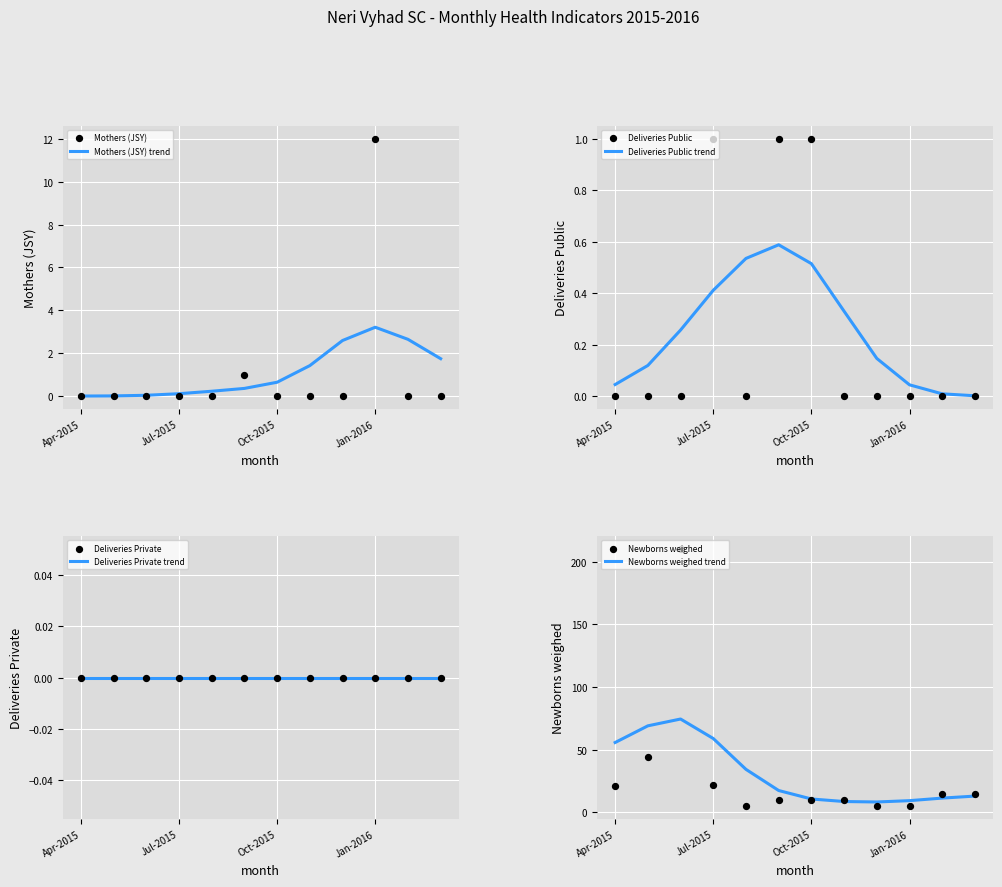

The value of Deliveries Public trend at Oct-2015 is 0.1. True or false?

False